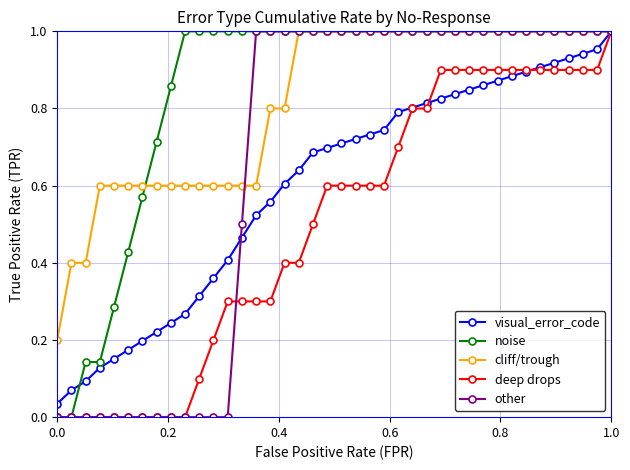

How many data points does each series have?

40